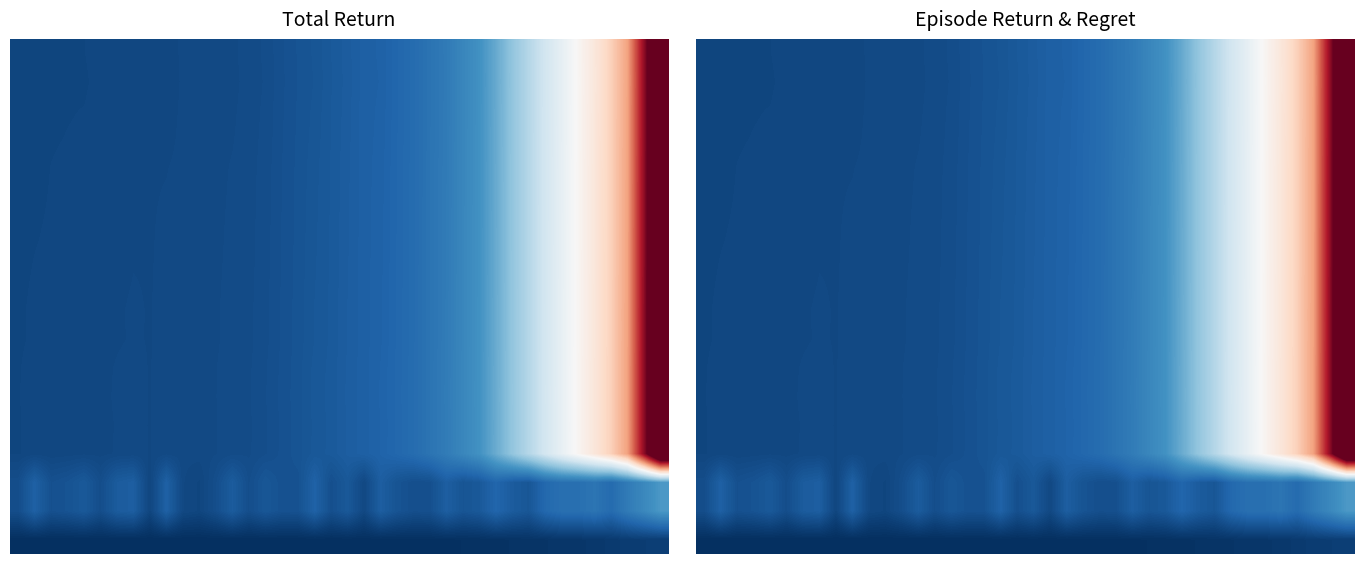

What is the difference between the highest and lowest values at 0?

1682.6